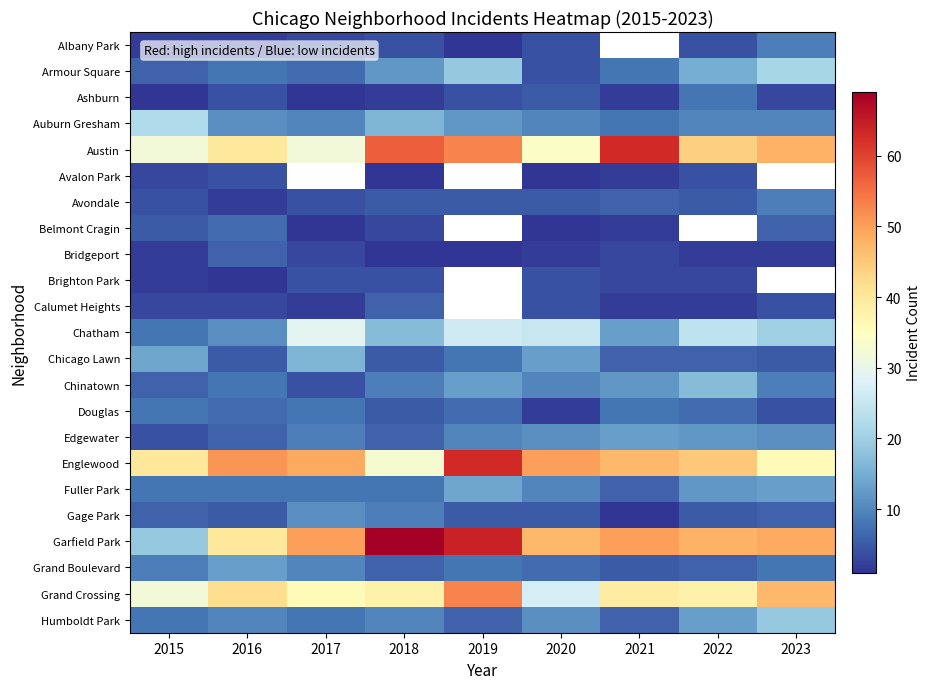

Count the number of categories in the chart.

9